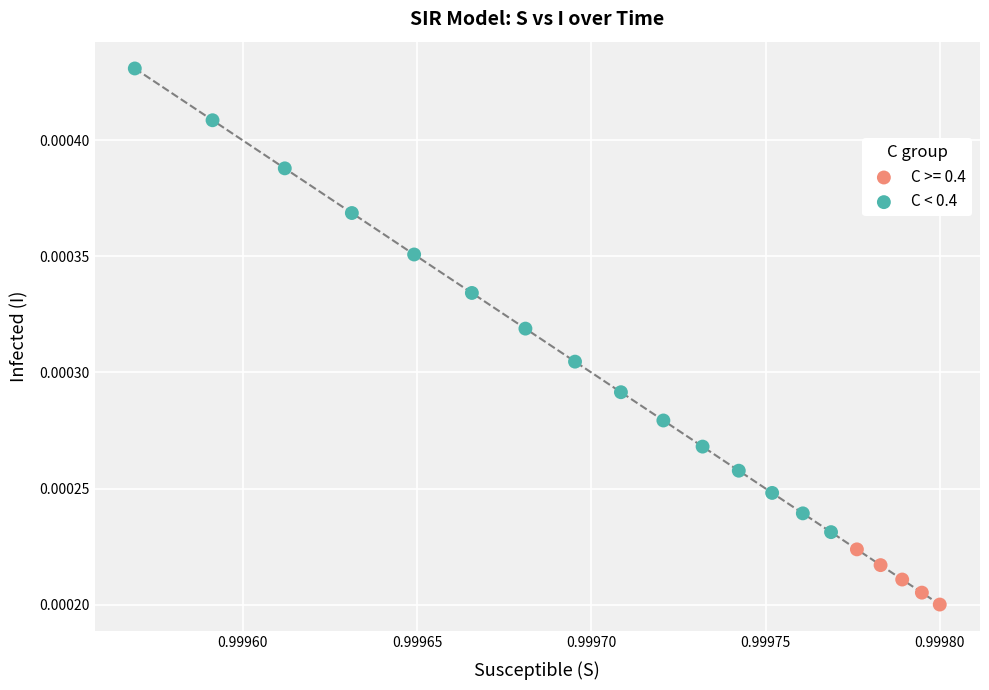

Which series has the largest Y range (max minus min)?

C < 0.4